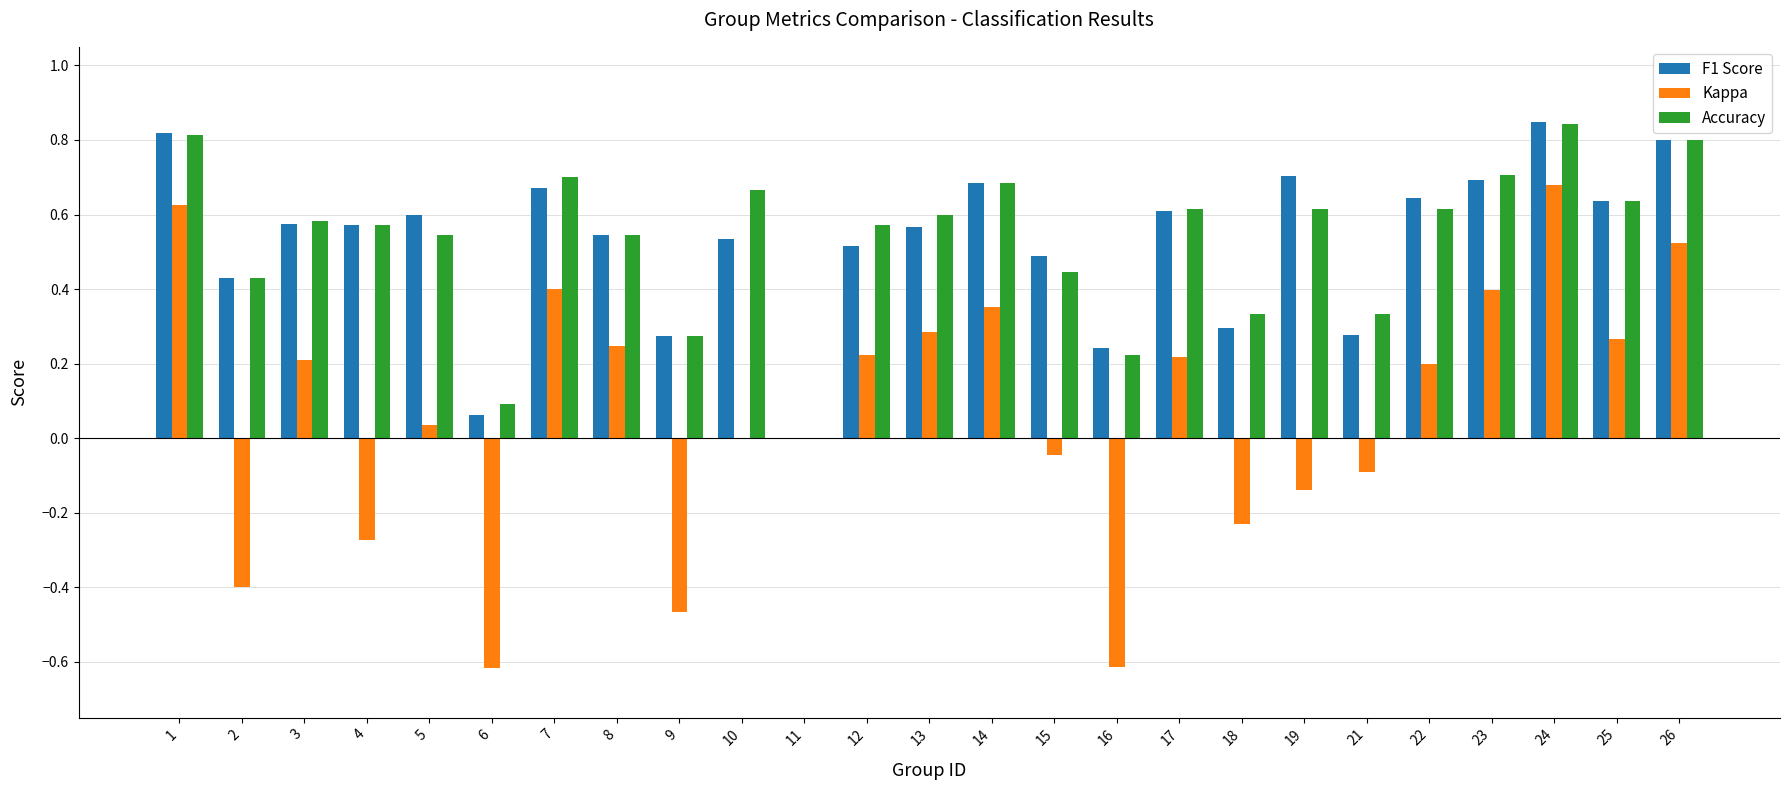

True or false: Accuracy has a value of 1.1 at 10.

False